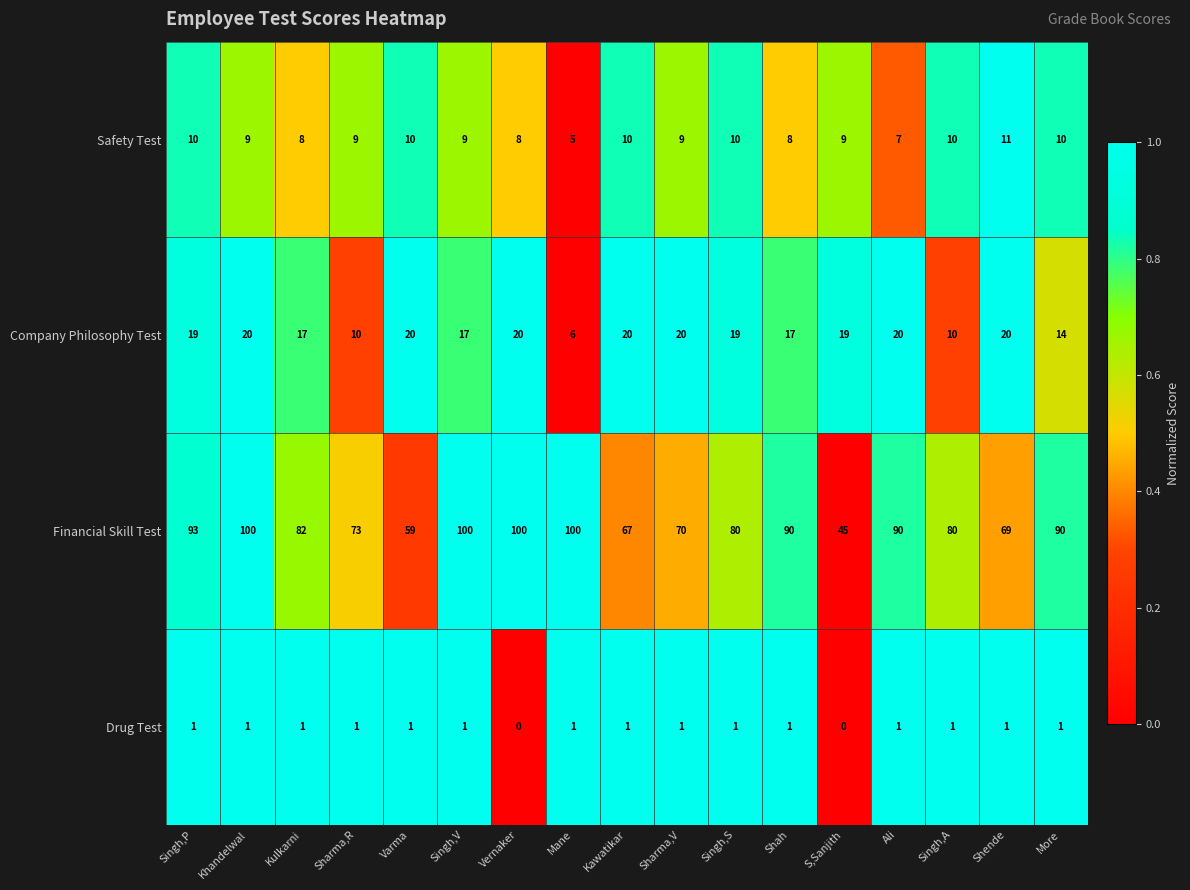

What is the average value of the Safety Test series?

9